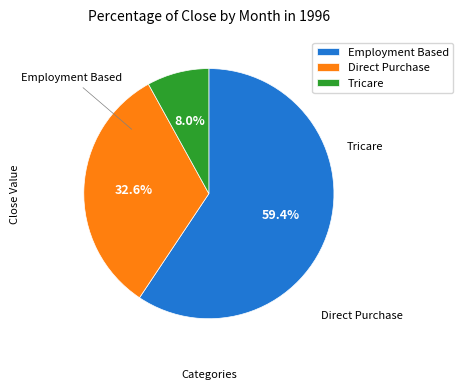

Is there a majority slice in this chart?

Yes